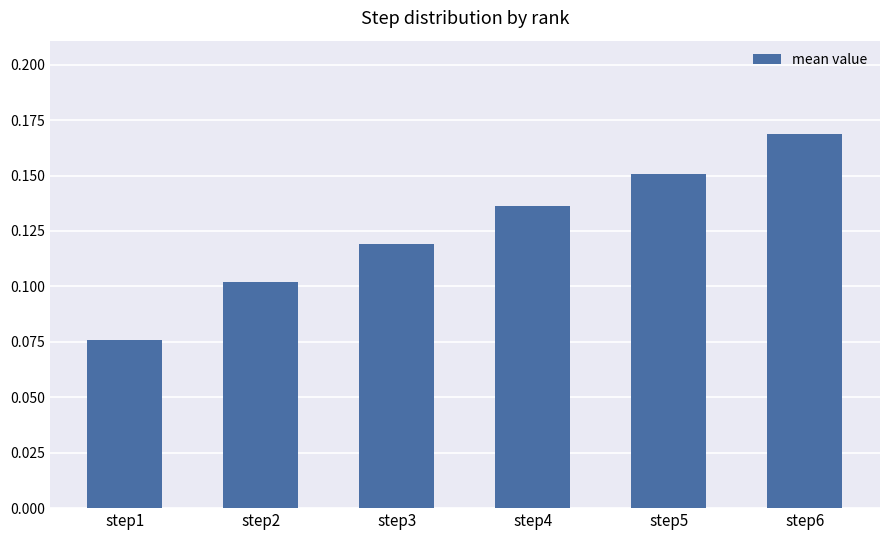

How many values are between 0 and 1?

6